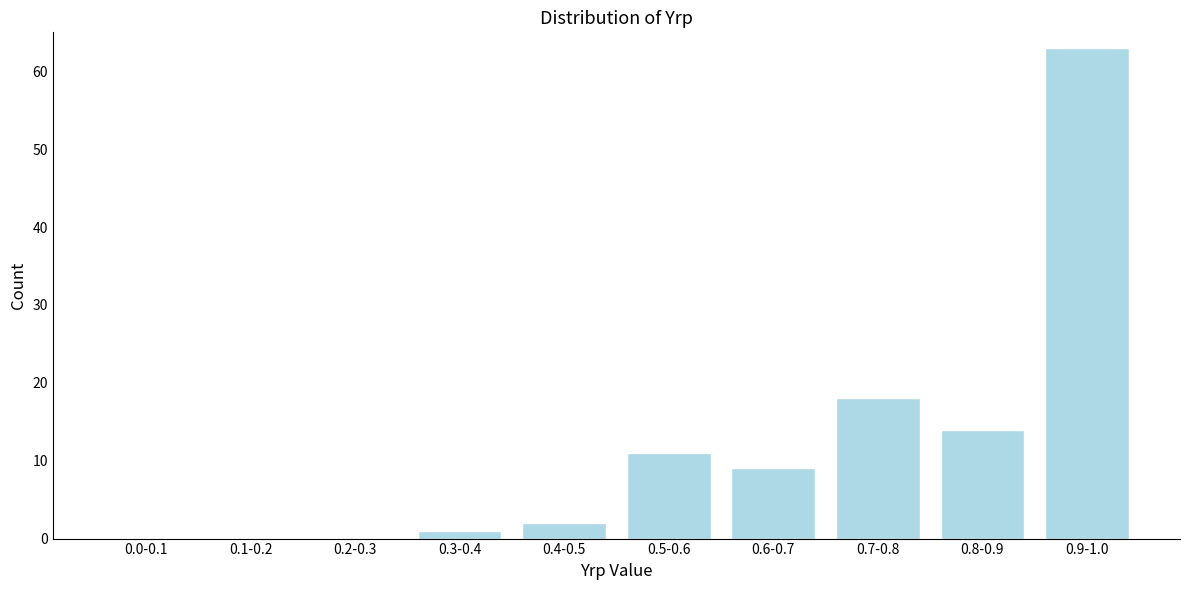

Reading left to right, transcribe all the data shown in this chart.

0.0-0.1=0	0.1-0.2=0	0.2-0.3=0	0.3-0.4=1	0.4-0.5=2	0.5-0.6=11	0.6-0.7=9	0.7-0.8=18	0.8-0.9=14	0.9-1.0=63